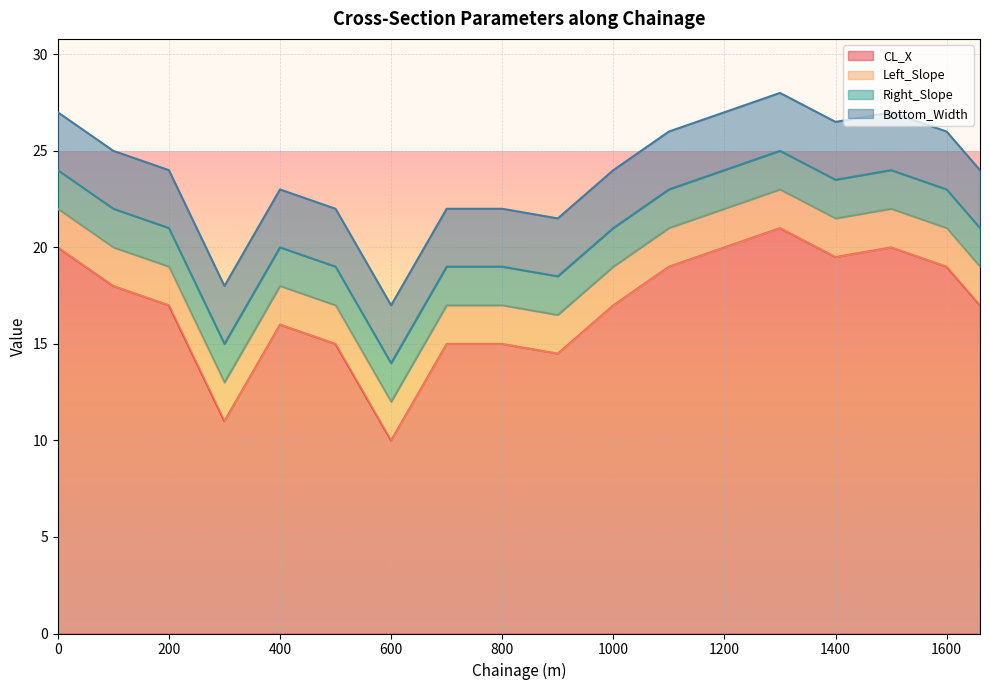

Which series has the largest total across all categories?

CL_X